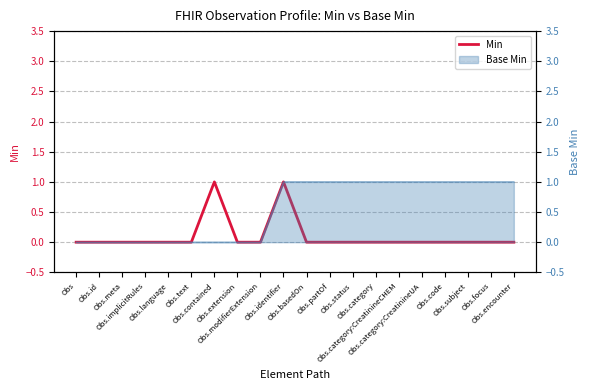

True or false: the data shows 1 at Obs.basedOn.

False